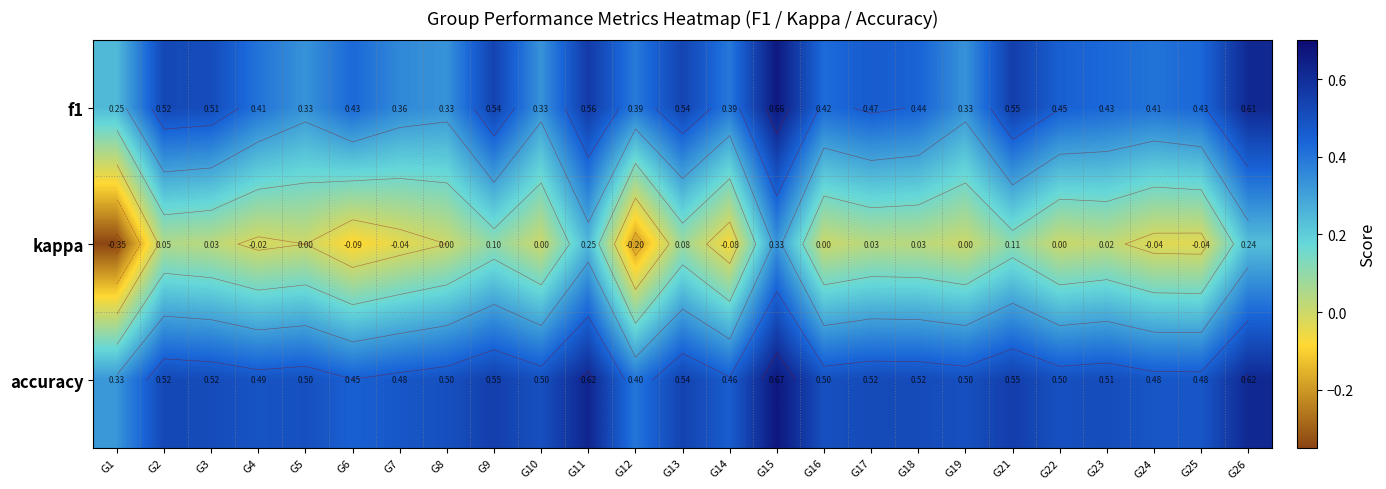

How many data points in kappa are less than 0?

8